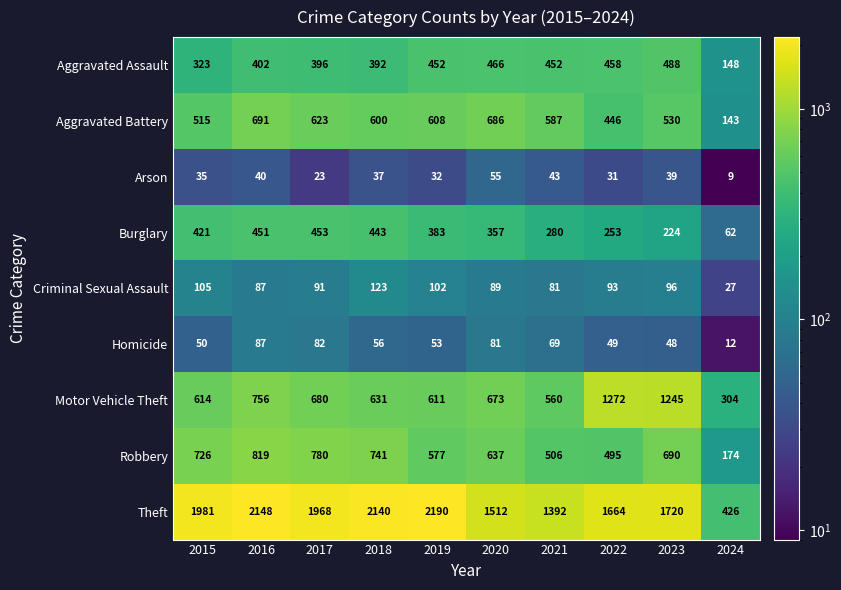

What is the maximum value shown in the chart?

2190